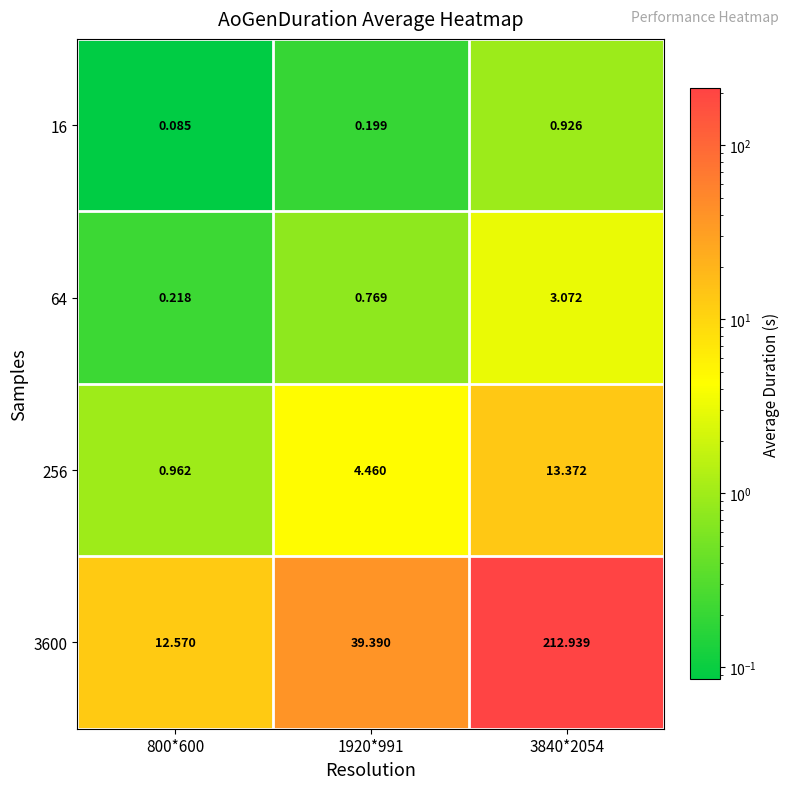

Is the value of 64 at 1920*991 greater than the value of 256 at 800*600?

No